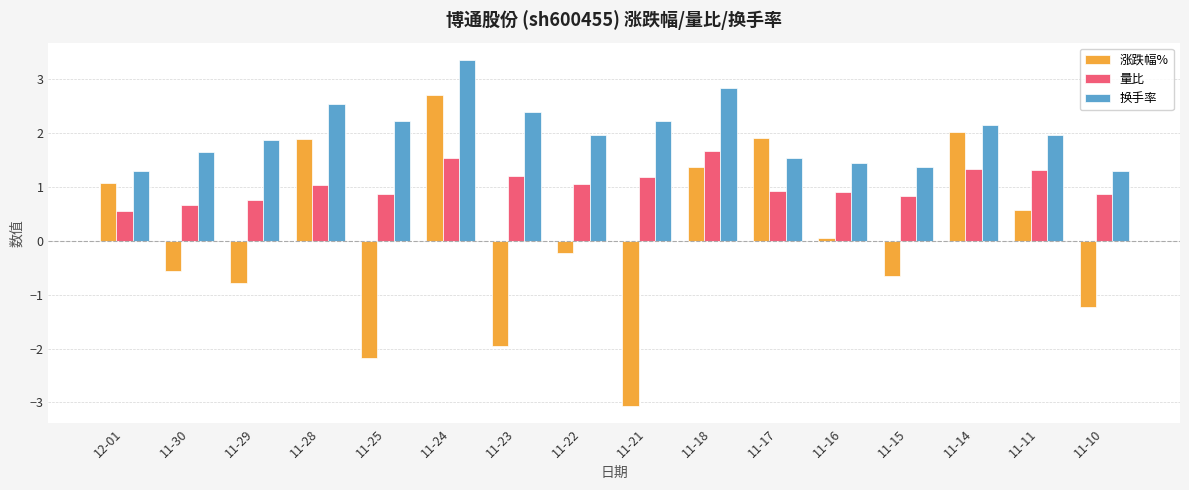

What is the label of the 10th bar from the left?

11-18